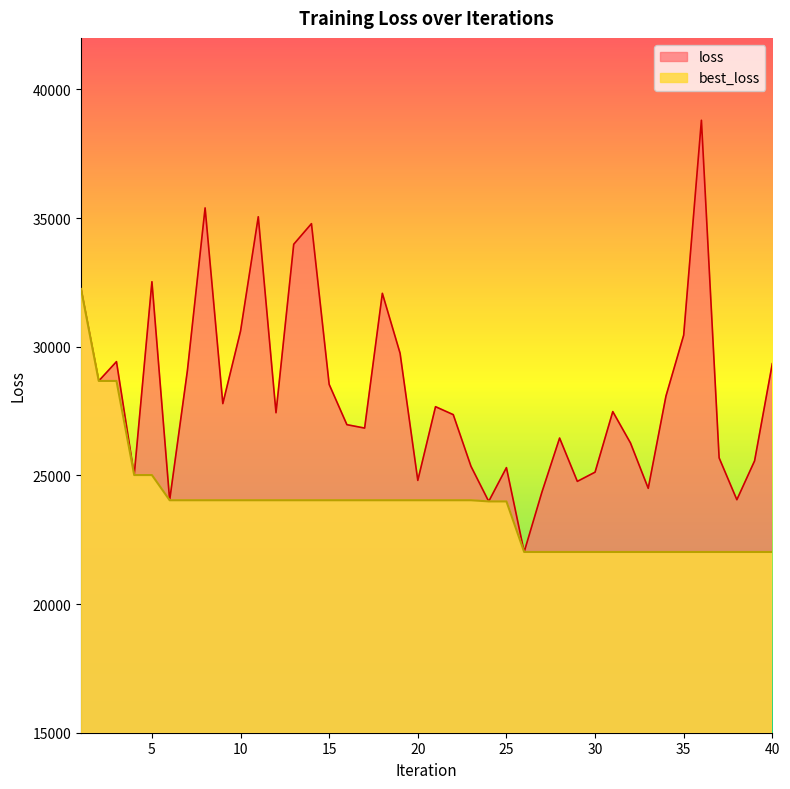

Rank the categories by loss value from highest to lowest.

36, 8, 11, 14, 13, 5, 1, 18, 10, 35, 19, 3, 40, 7, 2, 15, 34, 9, 21, 31, 12, 22, 16, 17, 28, 32, 37, 39, 23, 25, 30, 4, 20, 29, 33, 27, 38, 6, 24, 26